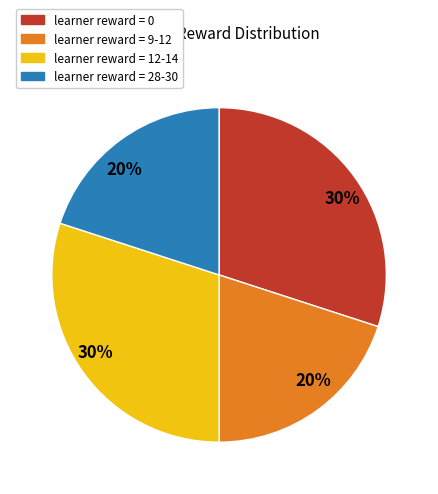

Approximately how many times larger is the value at learner reward = 9-12 compared to learner reward = 0?

0.7